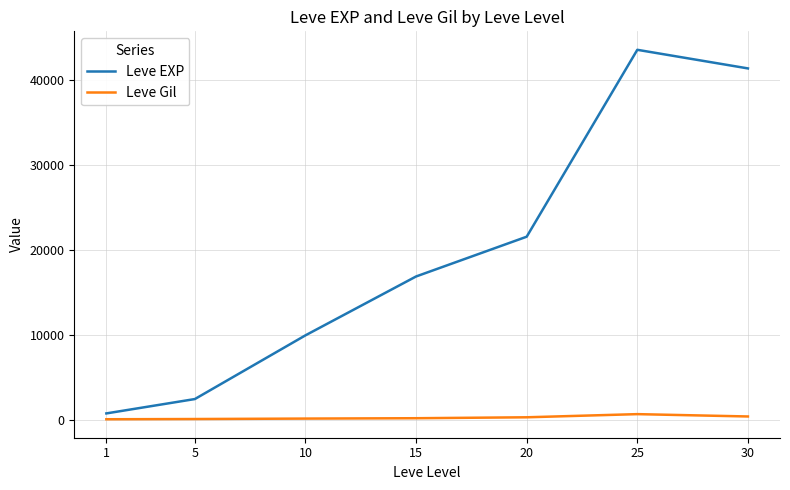

Which series has the largest range (max minus min)?

Leve EXP